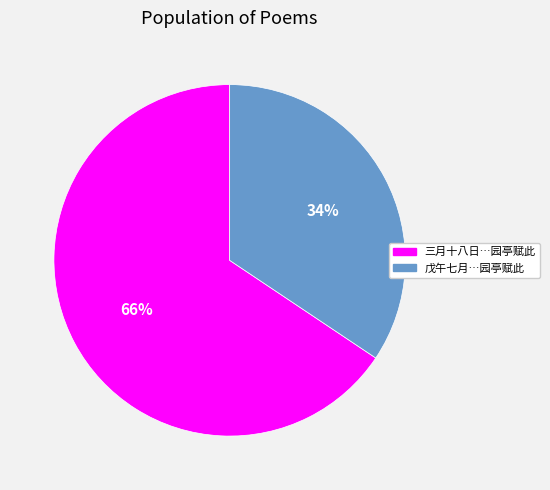

Is there any slice that represents more than half of the pie?

Yes